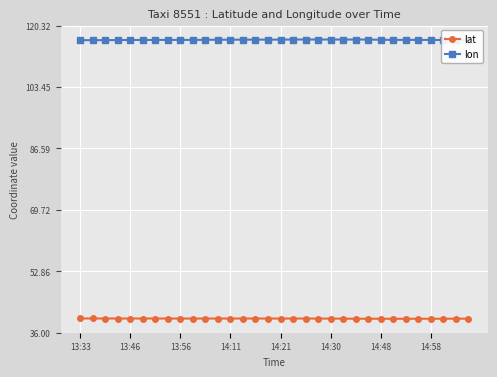

Does the chart have visible grid lines?

Yes